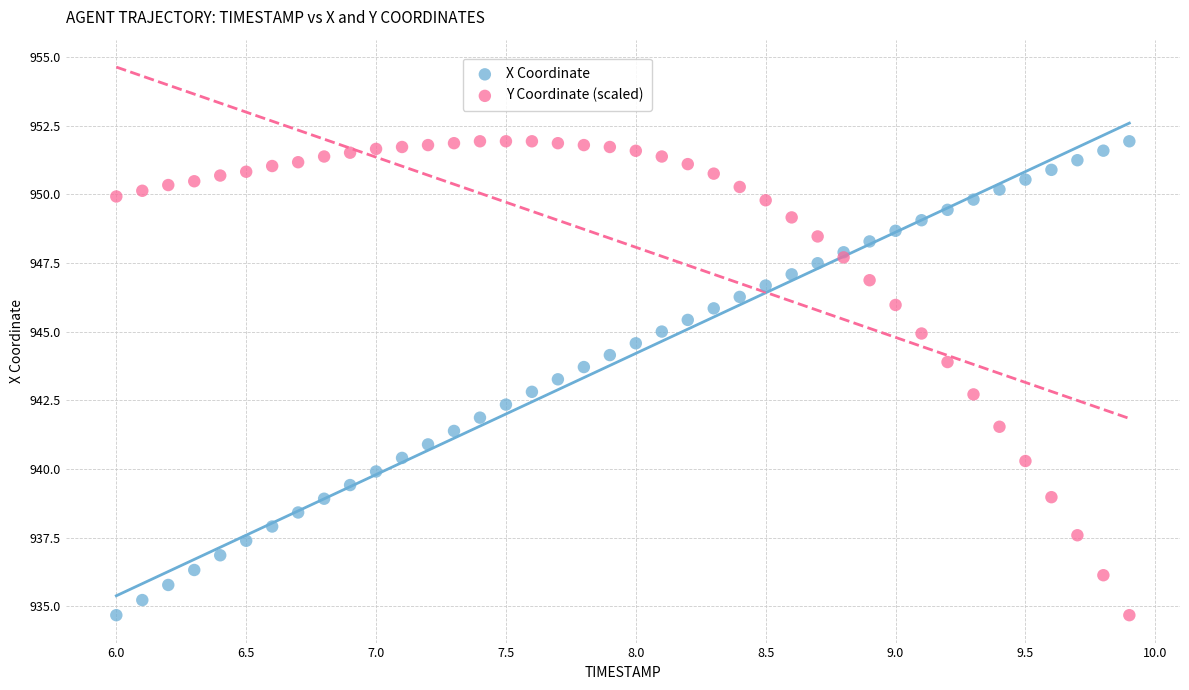

What are all the series names shown in the legend?

X Coordinate, Y Coordinate (scaled)